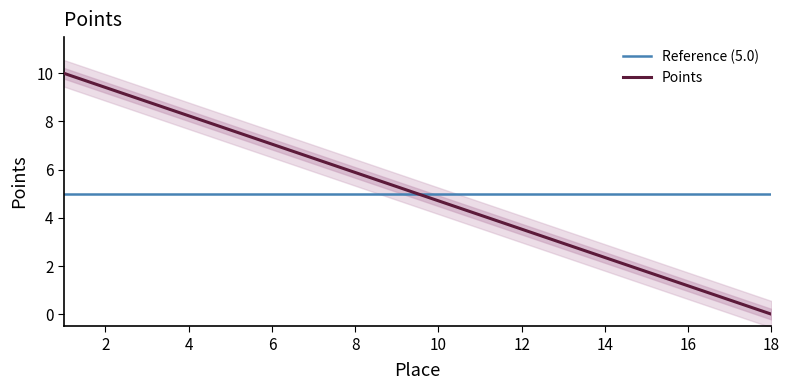

What is the value of the 13th point from the left?

2.9